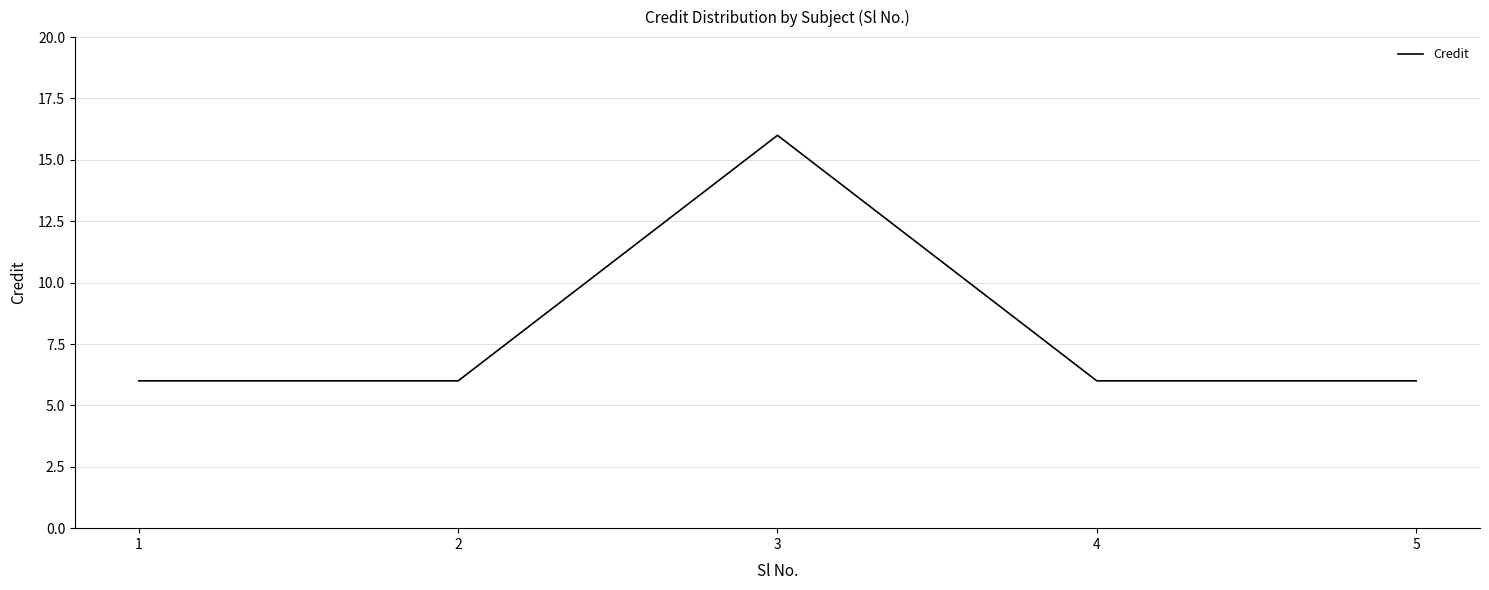

How many values are between 6 and 7?

4